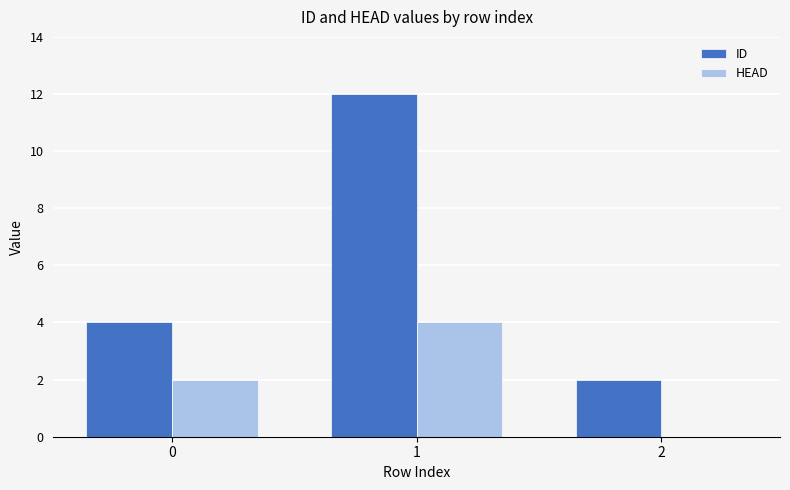

Which series has the largest total across all categories?

ID